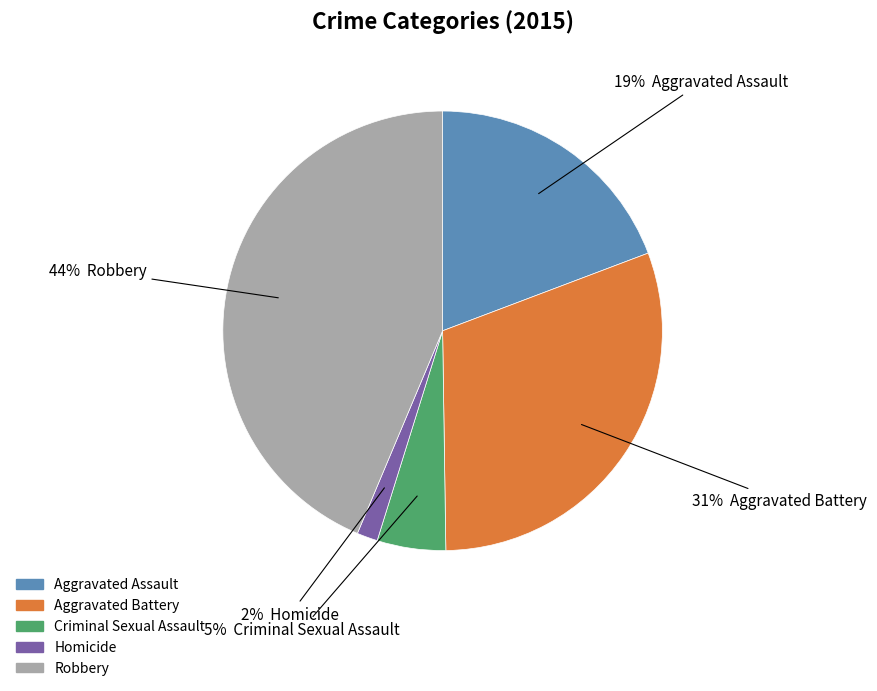

To the nearest percent, what percentage of the pie is Aggravated Battery?

31%